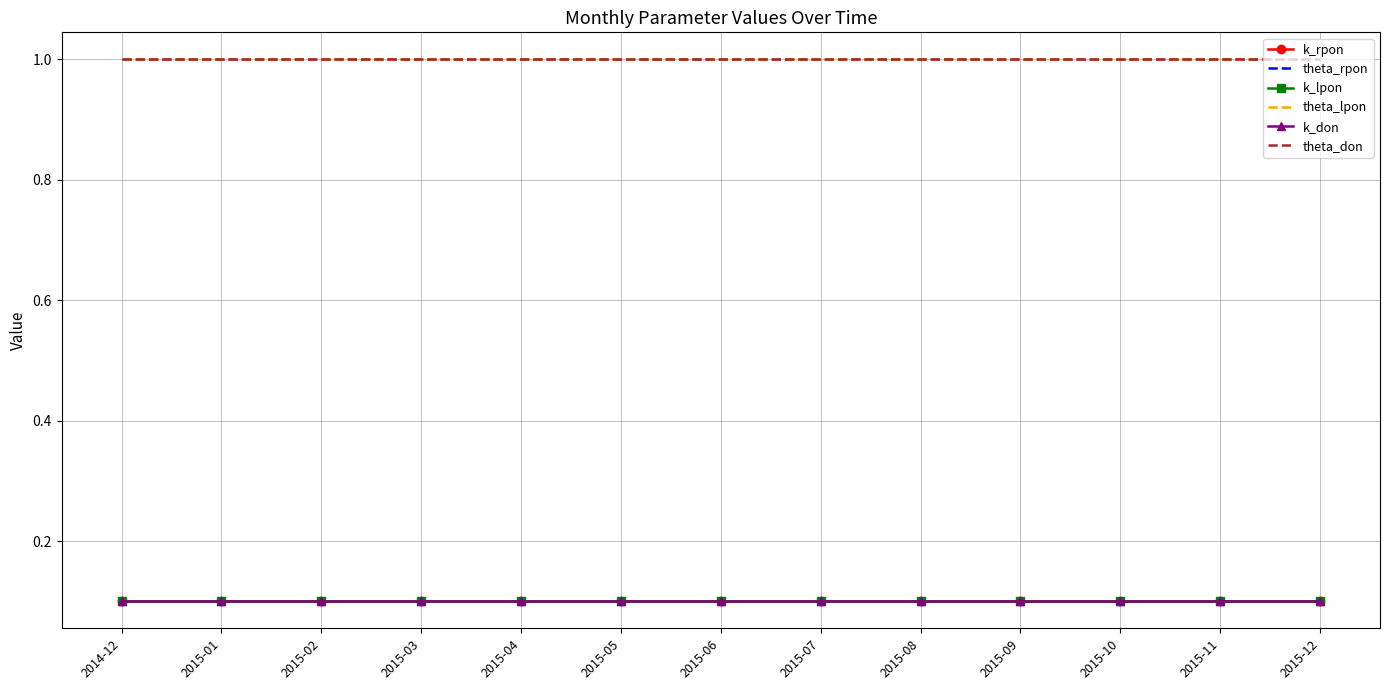

True or false: k_don has a value of 0.1 at 2014-12.

True